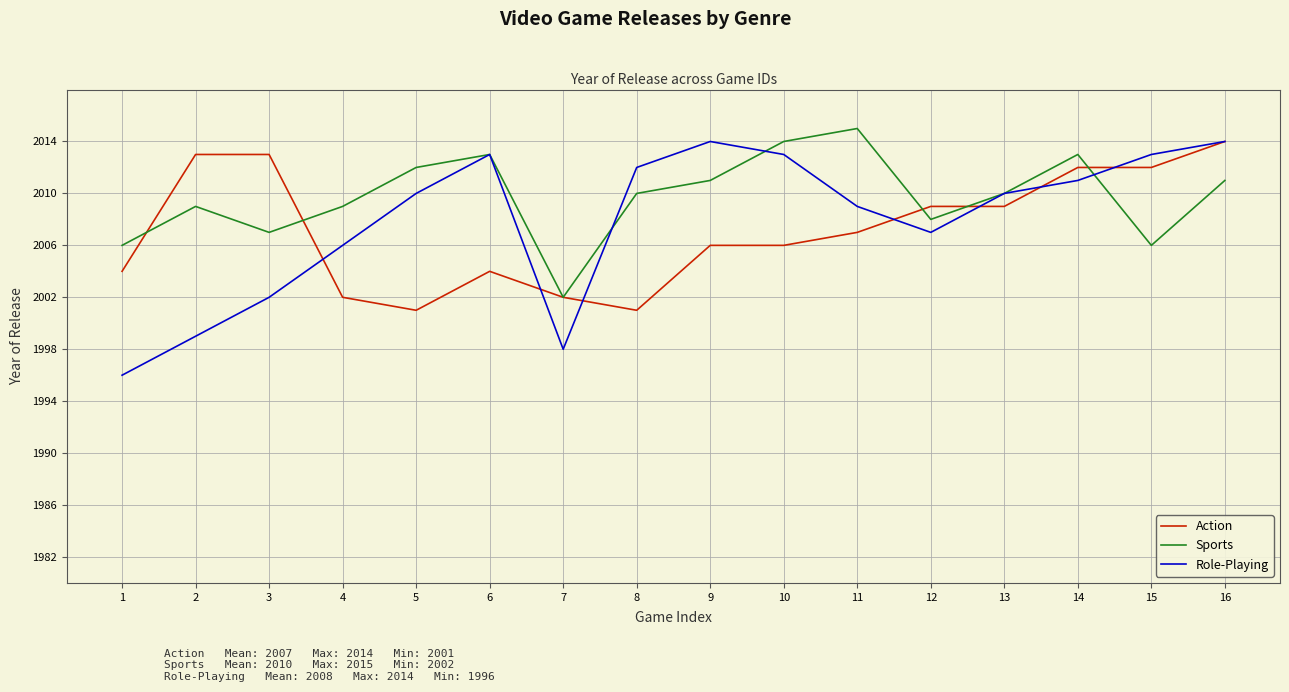

Is it true that Sports equals 2013 at 14?

True